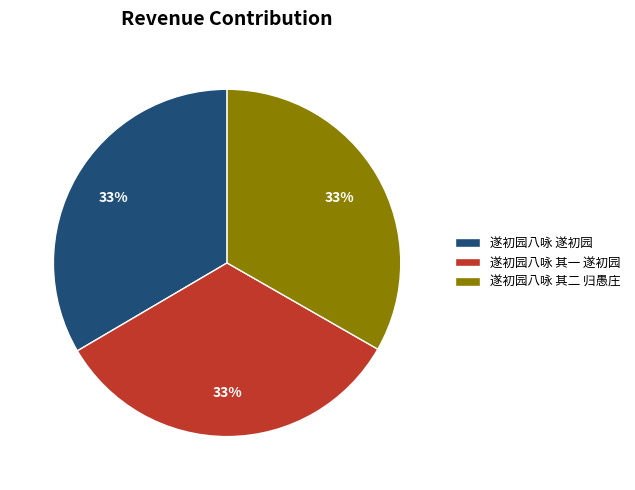

To the nearest percent, what portion does 遂初园八咏 其一 遂初园 represent?

33%